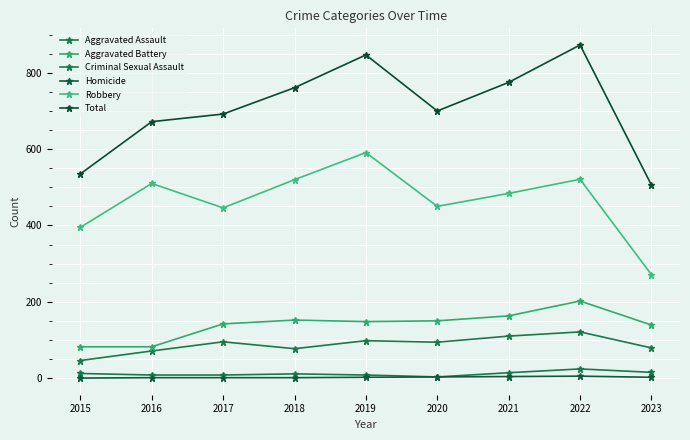

Does the chart have visible grid lines?

Yes